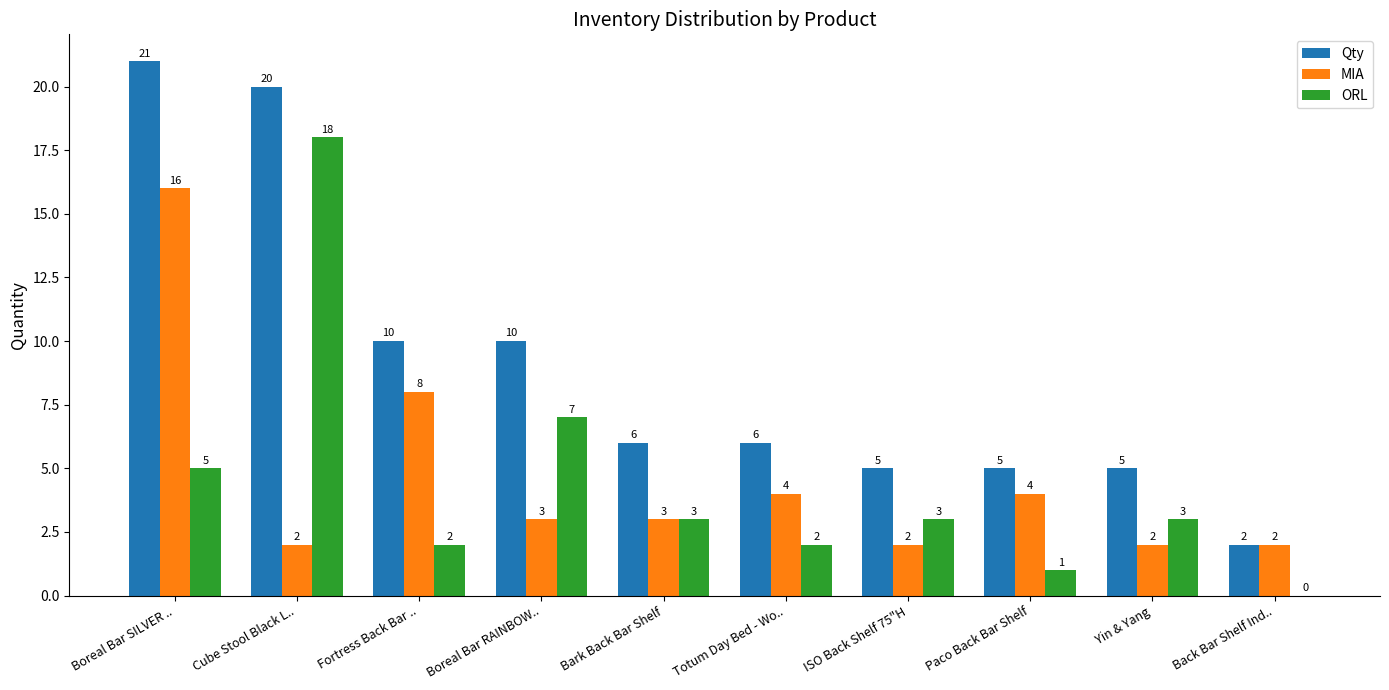

What are all the series names shown in the legend?

Qty, MIA, ORL